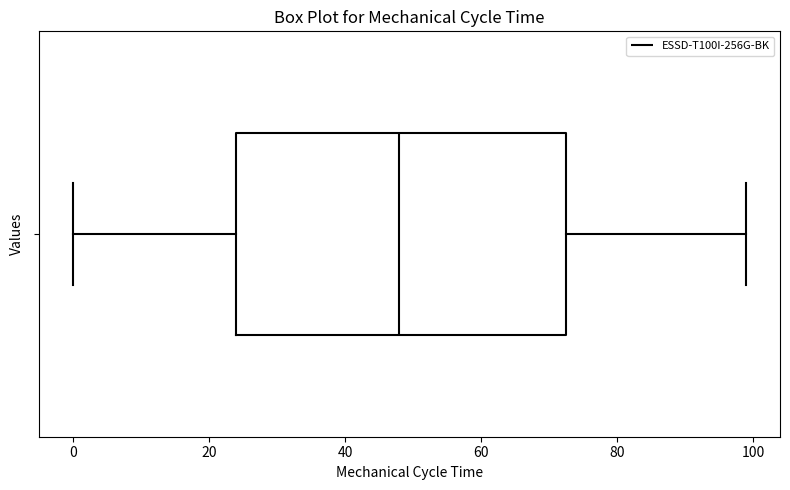

Where does the right whisker of the box end on the x-axis? The values are not printed on the chart, so give them approximately, as read against the axis.

100